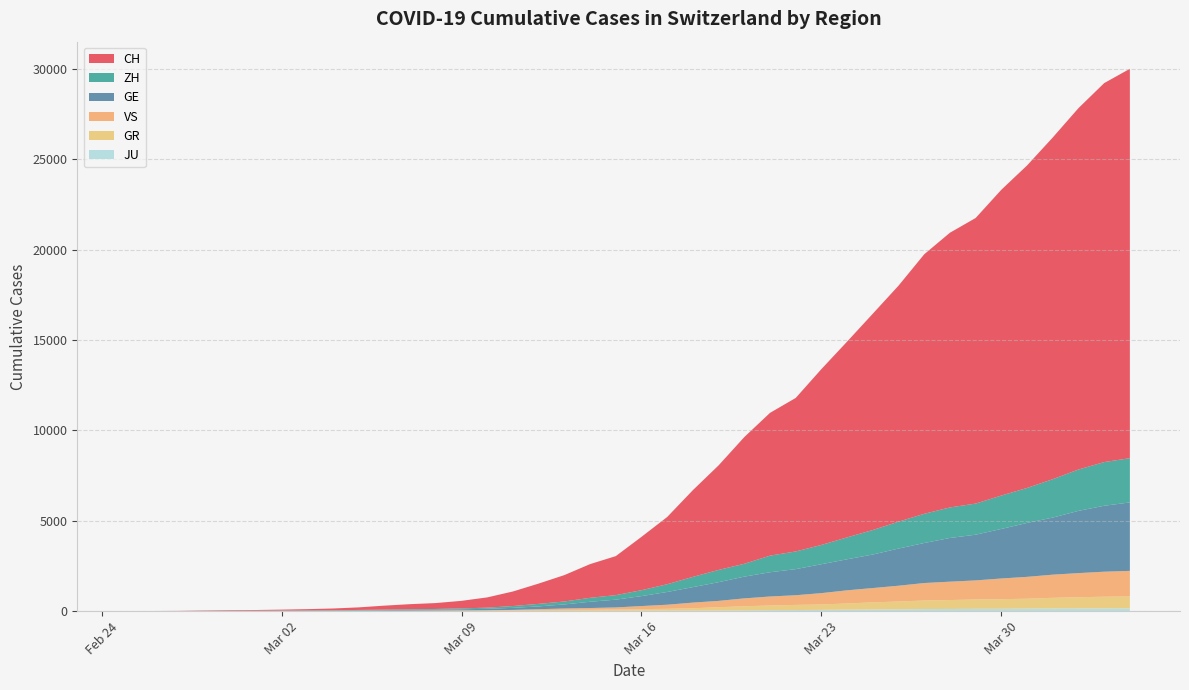

Reading left to right, transcribe all the data shown in this chart.

CH: 0=0	1=4	2=8	3=20	4=30	5=36	6=50	7=69	8=97	9=142	10=219	11=280	12=327	13=419	14=569	15=806	16=1124	17=1461	18=1866	19=2160	20=2954	21=3722	22=4801	23=5788	24=7014	25=7904	26=8498	27=9735	28=10838	29=11975	30=13064	31=14367	32=15207	33=15809	34=16928	35=17852	36=18915	37=20005	38=20978	39=21554
GE: 0=0	1=1	2=1	3=5	4=9	5=10	6=11	7=14	8=16	9=20	10=30	11=43	12=45	13=60	14=79	15=113	16=154	17=225	18=347	19=430	20=551	21=705	22=857	23=1035	24=1204	25=1342	26=1445	27=1600	28=1717	29=1856	30=2057	31=2215	32=2419	33=2530	34=2743	35=2984	36=3160	37=3445	38=3650	39=3788
GR: 0=0	1=2	2=2	3=6	4=6	5=6	6=9	7=9	8=12	9=14	10=16	11=17	12=18	13=18	14=22	15=31	16=43	17=53	18=56	19=71	20=84	21=101	22=128	23=182	24=226	25=258	26=284	27=300	28=343	29=393	30=433	31=474	32=495	33=519	34=535	35=547	36=592	37=622	38=649	39=657
ZH: 0=0	1=0	2=2	3=2	4=6	5=7	6=10	7=13	8=15	9=23	10=29	11=34	12=40	13=49	14=62	15=101	16=140	17=163	18=218	19=250	20=326	21=429	22=568	23=679	24=711	25=919	26=978	27=1067	28=1213	29=1357	30=1489	31=1616	32=1690	33=1722	34=1848	35=1936	36=2125	37=2289	38=2417	39=2450
JU: 0=0	1=0	2=1	3=1	4=1	5=1	6=1	7=2	8=2	9=4	10=4	11=5	12=5	13=7	14=7	15=7	16=12	17=17	18=18	19=19	20=25	21=29	22=32	23=36	24=44	25=54	26=61	27=69	28=82	29=92	30=100	31=114	32=119	33=127	34=128	35=140	36=145	37=149	38=149	39=154
VS: 0=0	1=0	2=0	3=1	4=1	5=2	6=3	7=3	8=4	9=5	10=6	11=7	12=12	13=17	14=22	15=30	16=53	17=76	18=98	19=115	20=172	21=225	22=312	23=349	24=436	25=498	26=535	27=628	28=728	29=793	30=874	31=968	32=1017	33=1055	34=1144	35=1211	36=1282	37=1334	38=1385	39=1418